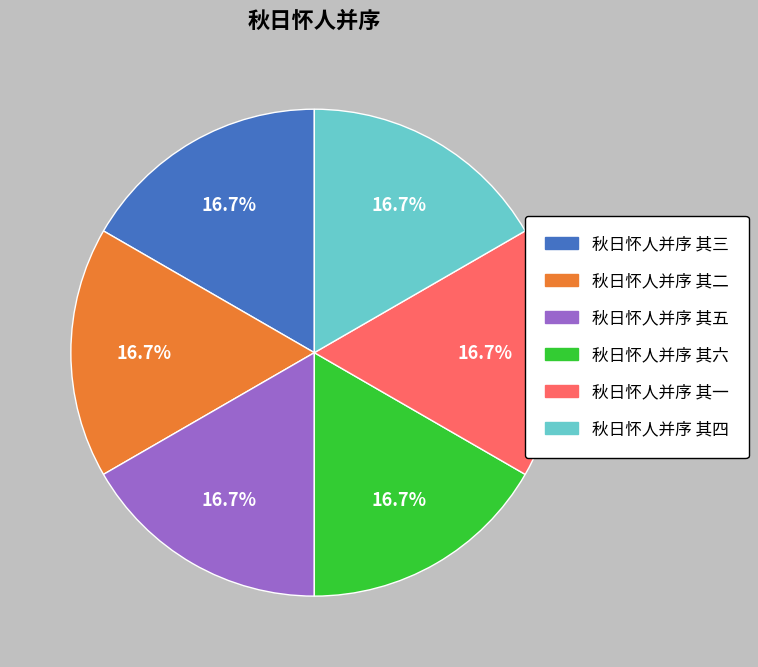

Approximately how many times larger is the value at 秋日怀人并序 其四 compared to 秋日怀人并序 其五?

1.0